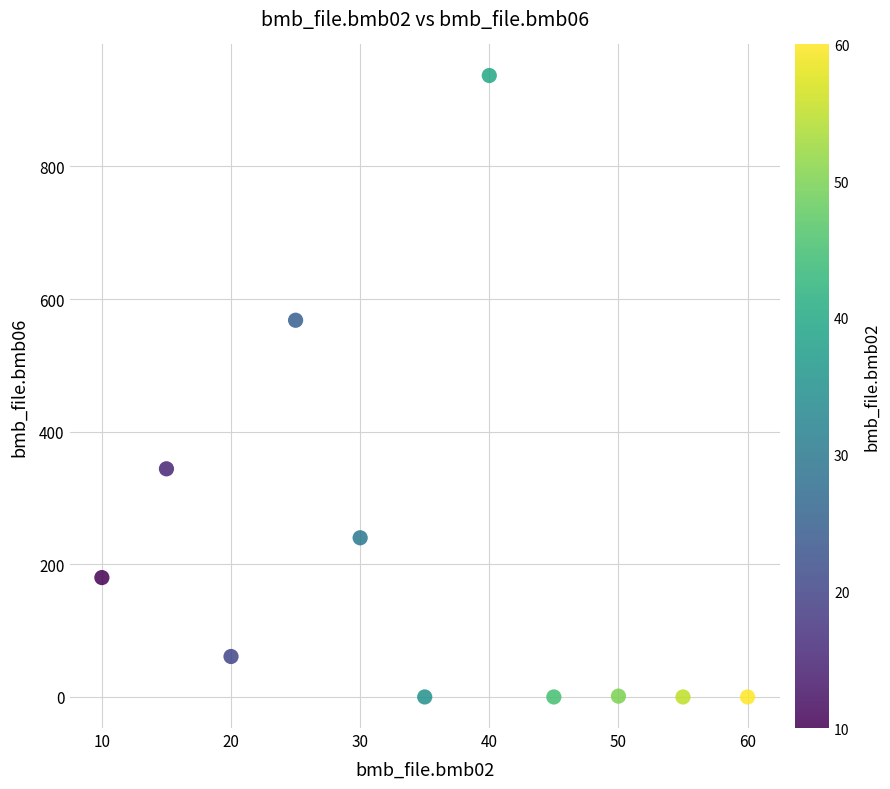

What is the range of X values (max minus min)?

50.0